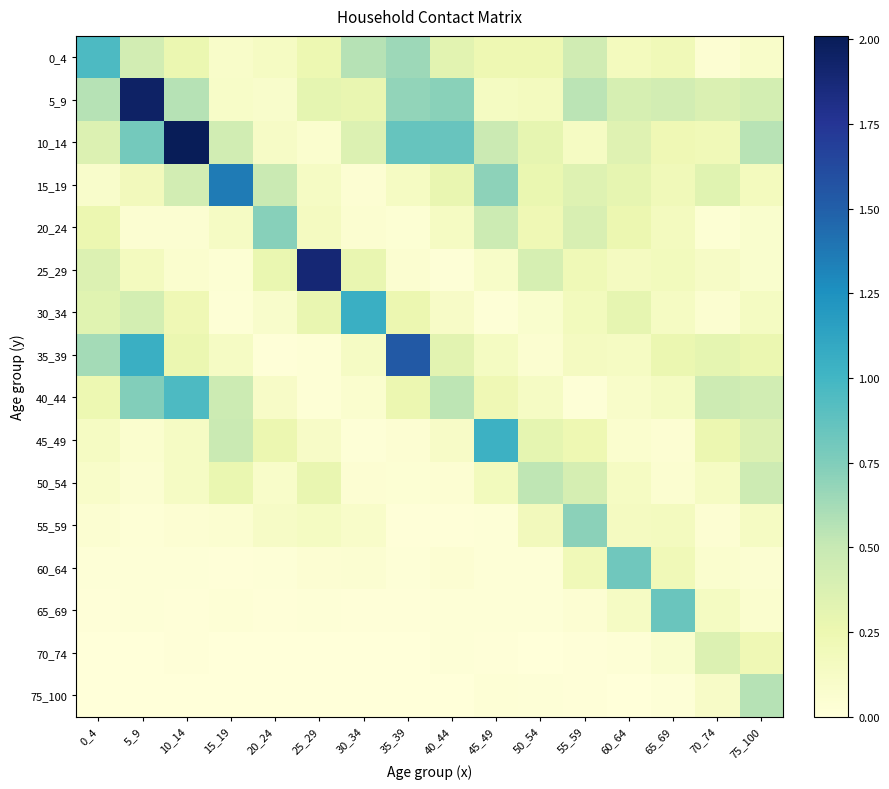

Reading right to left, extract all data points from this chart.

0_4: 75_100=0.1	70_74=0.0	65_69=0.2	60_64=0.2	55_59=0.4	50_54=0.2	45_49=0.2	40_44=0.3	35_39=0.6	30_34=0.6	25_29=0.3	20_24=0.1	15_19=0.1	10_14=0.3	5_9=0.4	0_4=1.0
5_9: 75_100=0.4	70_74=0.4	65_69=0.4	60_64=0.4	55_59=0.5	50_54=0.2	45_49=0.1	40_44=0.7	35_39=0.7	30_34=0.3	25_29=0.3	20_24=0.1	15_19=0.1	10_14=0.6	5_9=2.0	0_4=0.6
10_14: 75_100=0.6	70_74=0.2	65_69=0.2	60_64=0.3	55_59=0.1	50_54=0.3	45_49=0.5	40_44=0.8	35_39=0.9	30_34=0.4	25_29=0.1	20_24=0.1	15_19=0.4	10_14=2.0	5_9=0.8	0_4=0.4
15_19: 75_100=0.2	70_74=0.3	65_69=0.2	60_64=0.3	55_59=0.4	50_54=0.3	45_49=0.7	40_44=0.3	35_39=0.1	30_34=0.0	25_29=0.1	20_24=0.5	15_19=1.4	10_14=0.4	5_9=0.2	0_4=0.1
20_24: 75_100=0.1	70_74=0.0	65_69=0.2	60_64=0.3	55_59=0.4	50_54=0.2	45_49=0.5	40_44=0.1	35_39=0.0	30_34=0.1	25_29=0.2	20_24=0.7	15_19=0.1	10_14=0.1	5_9=0.0	0_4=0.3
25_29: 75_100=0.1	70_74=0.1	65_69=0.2	60_64=0.2	55_59=0.2	50_54=0.4	45_49=0.1	40_44=0.0	35_39=0.1	30_34=0.3	25_29=1.9	20_24=0.3	15_19=0.0	10_14=0.1	5_9=0.2	0_4=0.4
30_34: 75_100=0.1	70_74=0.1	65_69=0.1	60_64=0.3	55_59=0.2	50_54=0.1	45_49=0.0	40_44=0.1	35_39=0.3	30_34=1.0	25_29=0.3	20_24=0.1	15_19=0.0	10_14=0.2	5_9=0.4	0_4=0.3
35_39: 75_100=0.3	70_74=0.3	65_69=0.3	60_64=0.1	55_59=0.2	50_54=0.1	45_49=0.1	40_44=0.3	35_39=1.5	30_34=0.1	25_29=0.0	20_24=0.0	15_19=0.1	10_14=0.3	5_9=1.0	0_4=0.6
40_44: 75_100=0.4	70_74=0.5	65_69=0.1	60_64=0.1	55_59=0.0	50_54=0.1	45_49=0.2	40_44=0.5	35_39=0.3	30_34=0.1	25_29=0.0	20_24=0.1	15_19=0.5	10_14=1.0	5_9=0.7	0_4=0.2
45_49: 75_100=0.4	70_74=0.3	65_69=0.0	60_64=0.1	55_59=0.2	50_54=0.3	45_49=1.0	40_44=0.1	35_39=0.0	30_34=0.0	25_29=0.1	20_24=0.3	15_19=0.5	10_14=0.1	5_9=0.1	0_4=0.1
50_54: 75_100=0.5	70_74=0.1	65_69=0.1	60_64=0.1	55_59=0.4	50_54=0.5	45_49=0.2	40_44=0.0	35_39=0.0	30_34=0.0	25_29=0.3	20_24=0.1	15_19=0.3	10_14=0.1	5_9=0.0	0_4=0.1
55_59: 75_100=0.1	70_74=0.0	65_69=0.2	60_64=0.1	55_59=0.7	50_54=0.2	45_49=0.0	40_44=0.0	35_39=0.0	30_34=0.1	25_29=0.1	20_24=0.1	15_19=0.1	10_14=0.0	5_9=0.0	0_4=0.1
60_64: 75_100=0.0	70_74=0.1	65_69=0.2	60_64=0.8	55_59=0.2	50_54=0.0	45_49=0.0	40_44=0.0	35_39=0.0	30_34=0.1	25_29=0.0	20_24=0.0	15_19=0.0	10_14=0.0	5_9=0.0	0_4=0.0
65_69: 75_100=0.1	70_74=0.1	65_69=0.8	60_64=0.1	55_59=0.0	50_54=0.0	45_49=0.0	40_44=0.0	35_39=0.0	30_34=0.0	25_29=0.0	20_24=0.0	15_19=0.0	10_14=0.0	5_9=0.0	0_4=0.0
70_74: 75_100=0.2	70_74=0.4	65_69=0.1	60_64=0.0	55_59=0.0	50_54=0.0	45_49=0.0	40_44=0.0	35_39=0.0	30_34=0.0	25_29=0.0	20_24=0.0	15_19=0.0	10_14=0.0	5_9=0.0	0_4=0.0
75_100: 75_100=0.6	70_74=0.1	65_69=0.0	60_64=0.0	55_59=0.0	50_54=0.0	45_49=0.0	40_44=0.0	35_39=0.0	30_34=0.0	25_29=0.0	20_24=0.0	15_19=0.0	10_14=0.0	5_9=0.0	0_4=0.0